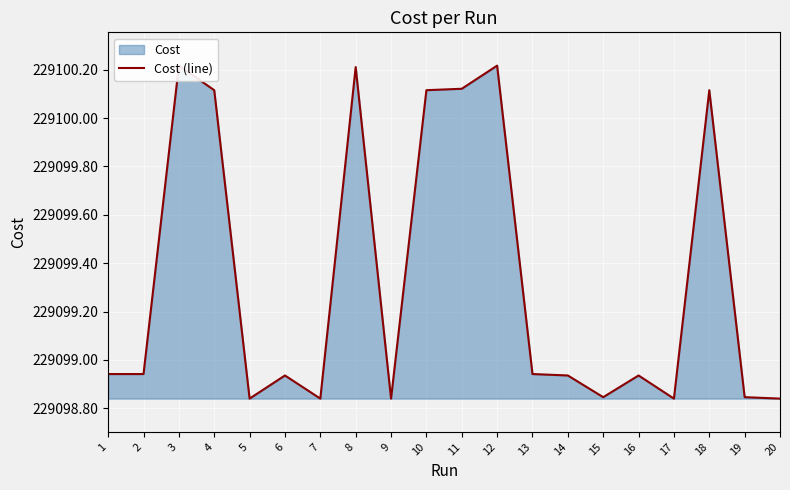

What is the difference between the maximum and minimum values?

1.4